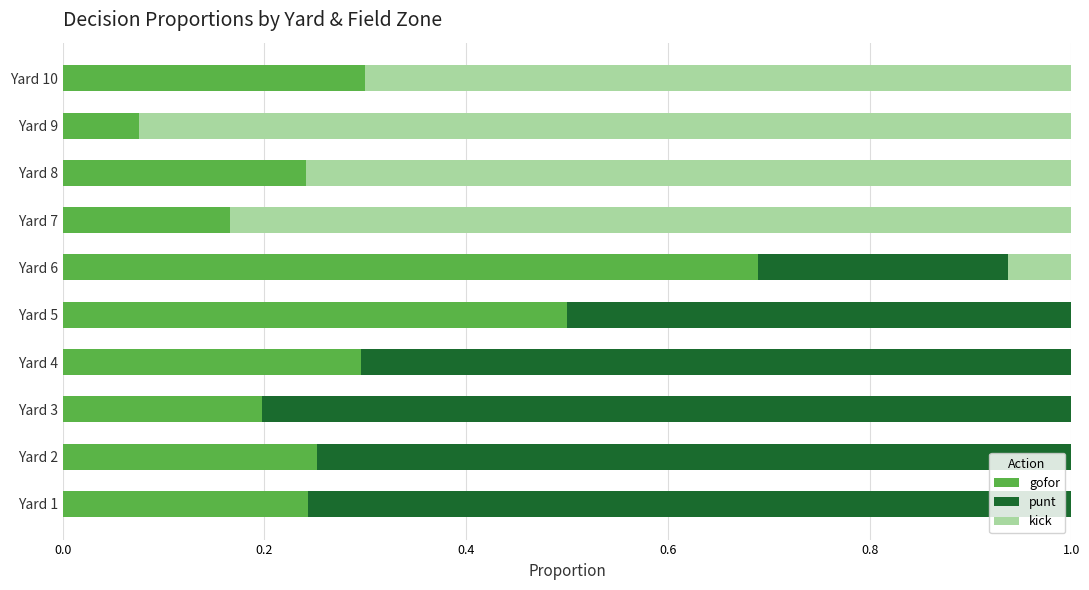

Is it true that gofor equals 0.1 at Yard 7?

False